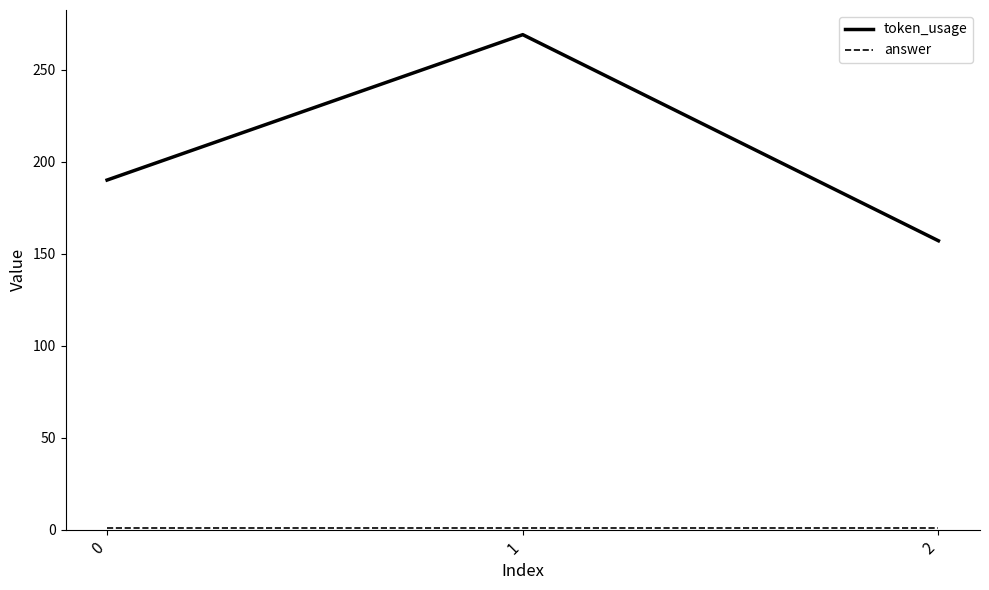

Which series has the largest total across all categories?

token_usage